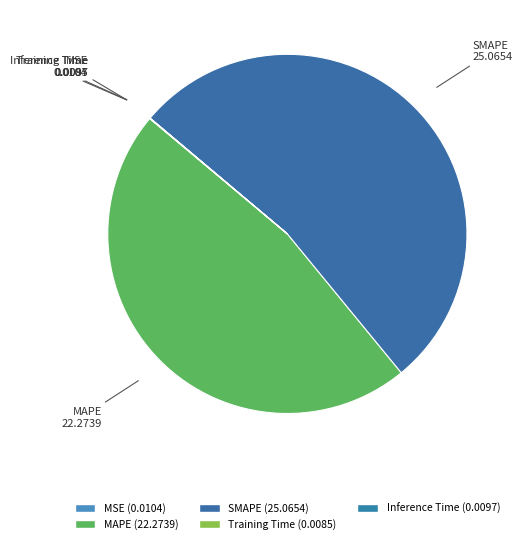

Is it true that MAPE is 61% of the pie?

False